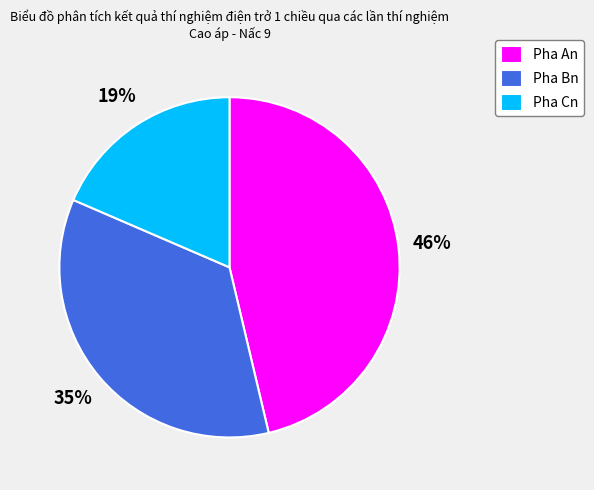

What is the ratio of the value at Pha Cn to the value at Pha An?

0.4